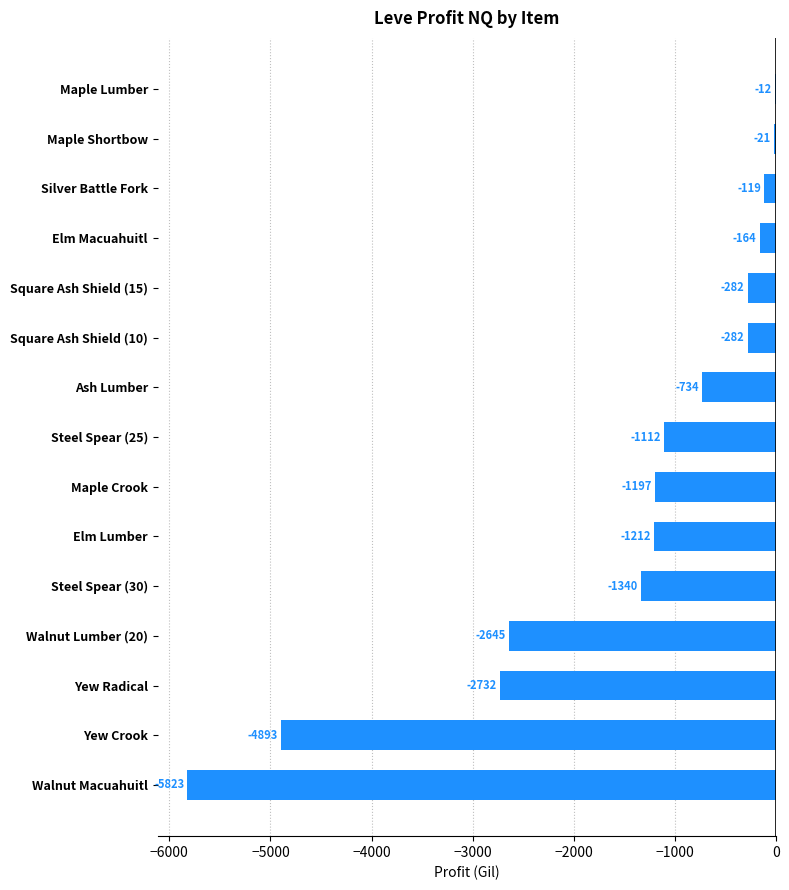

What value does the data have at Silver Battle Fork?

-119.0